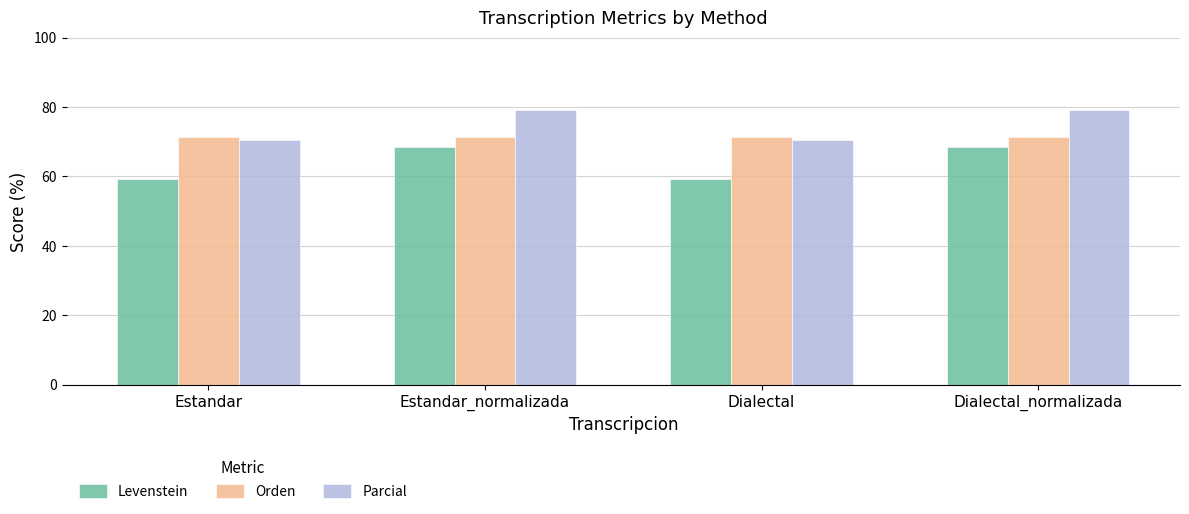

Which series has the largest total across all categories?

Parcial